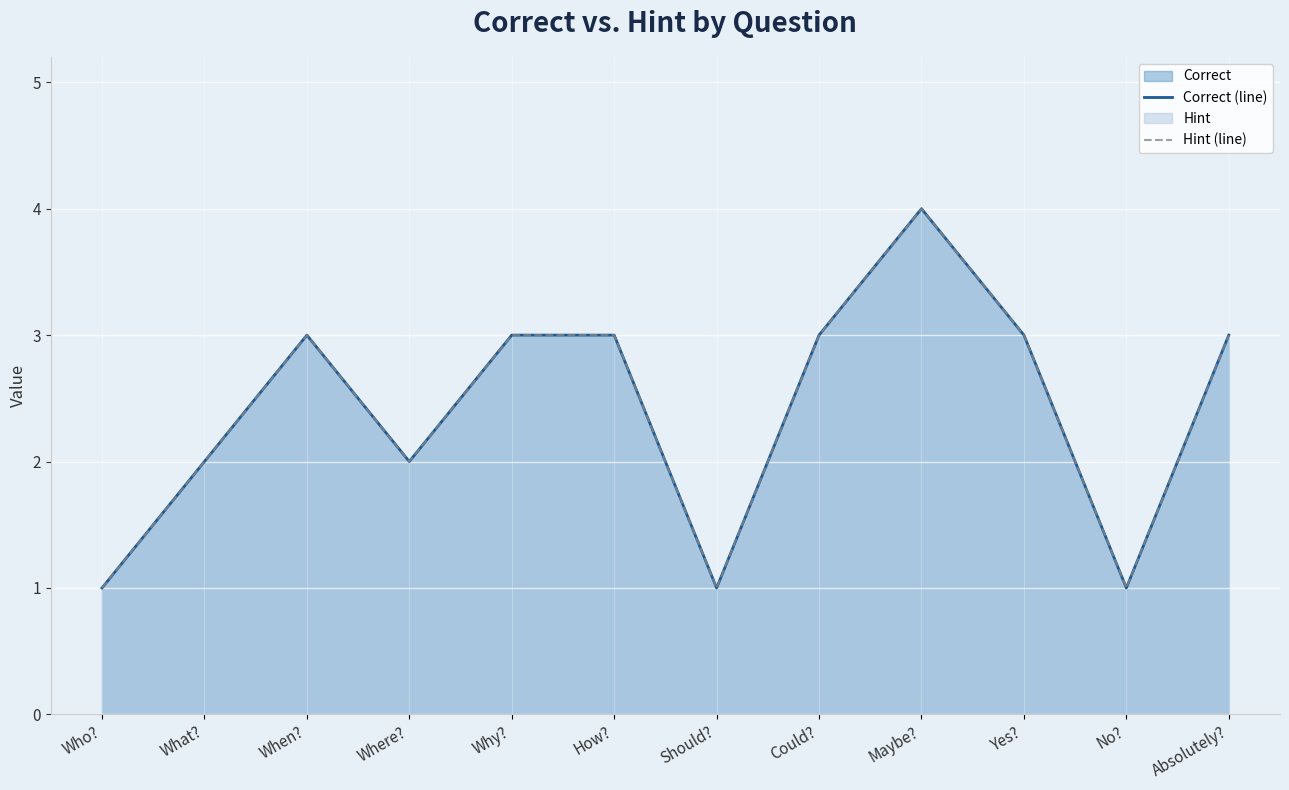

What is the difference between the maximum and minimum values in the Hint (line) series?

3